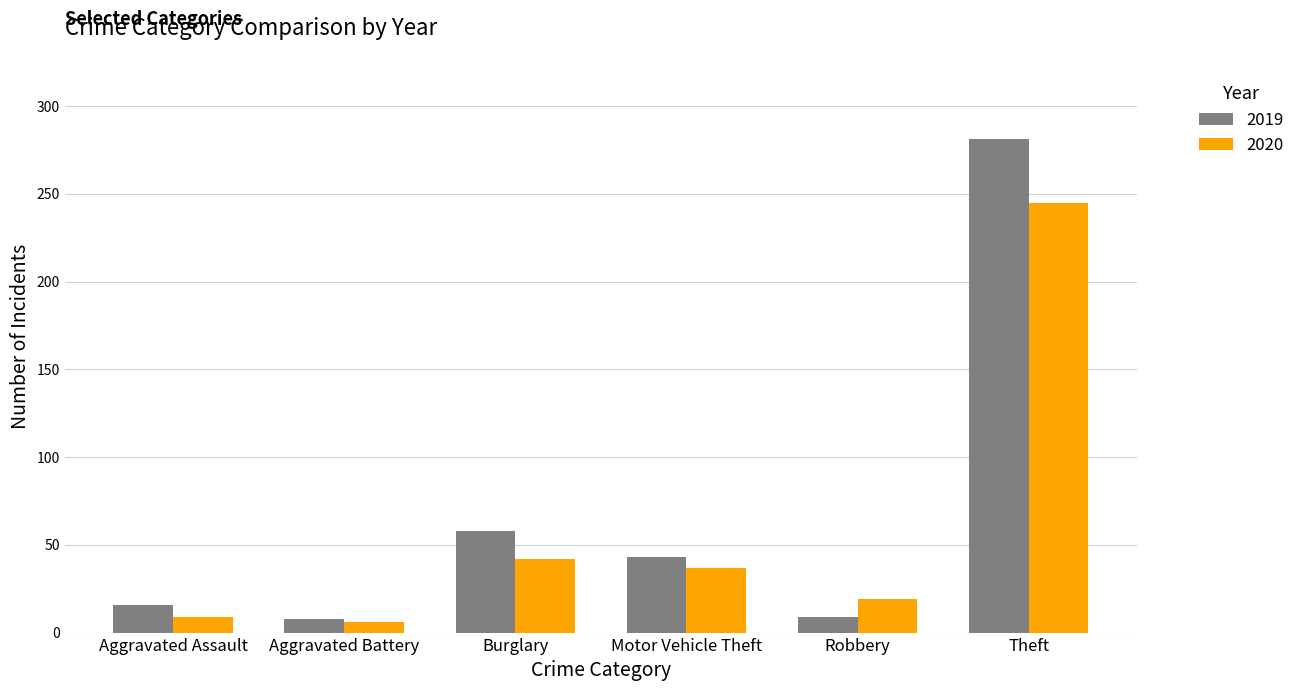

At which label does 2020 first exceed 37?

Burglary